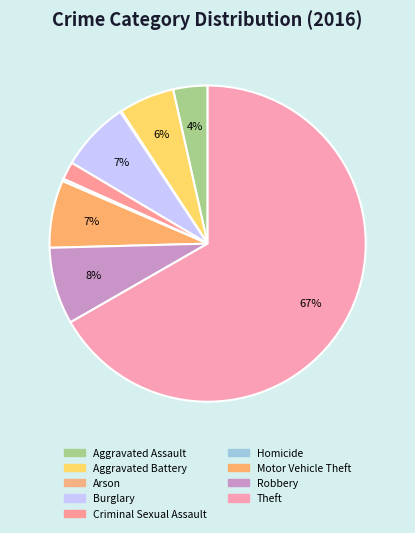

Is the sum of Aggravated Battery and Homicide greater than half?

No